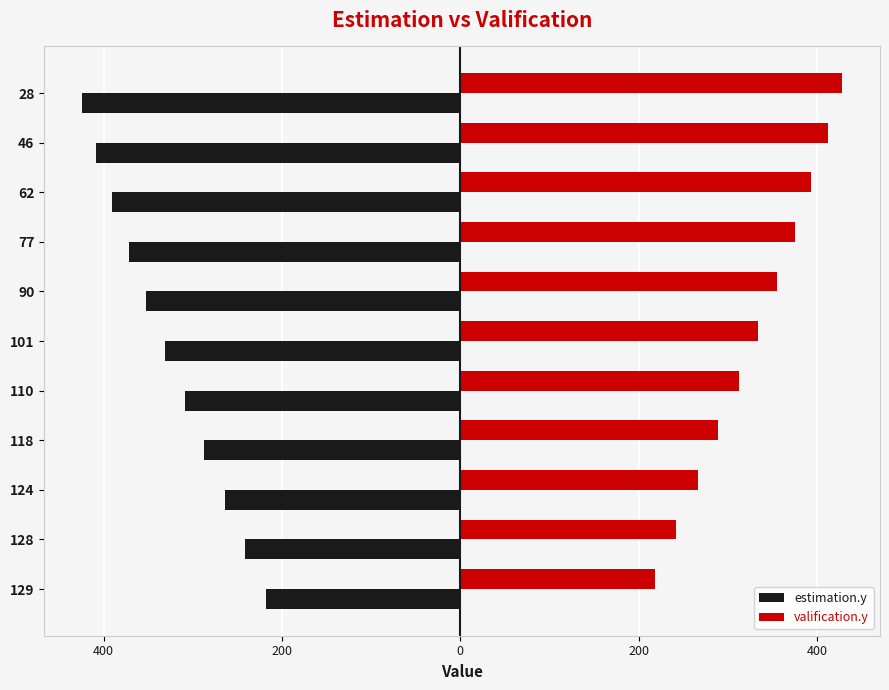

Reading right to left, transcribe all the data shown in this chart.

estimation.y: -424	-408	-391	-372	-352	-331	-309	-287	-264	-241	-218
valification.y: 428	412	393	375	355	334	312	289	266	242	218